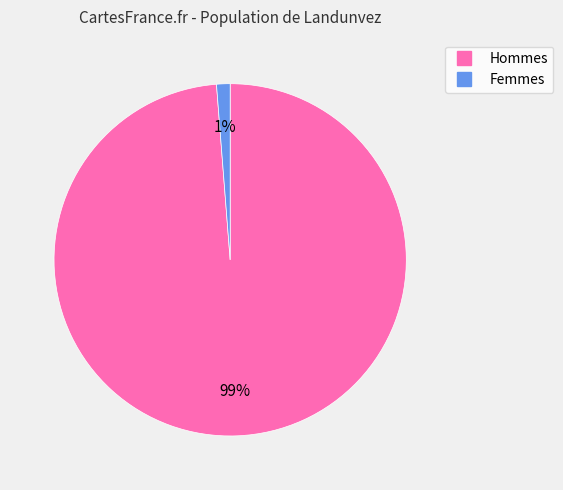

To the nearest percent, what is the average slice percentage?

50%